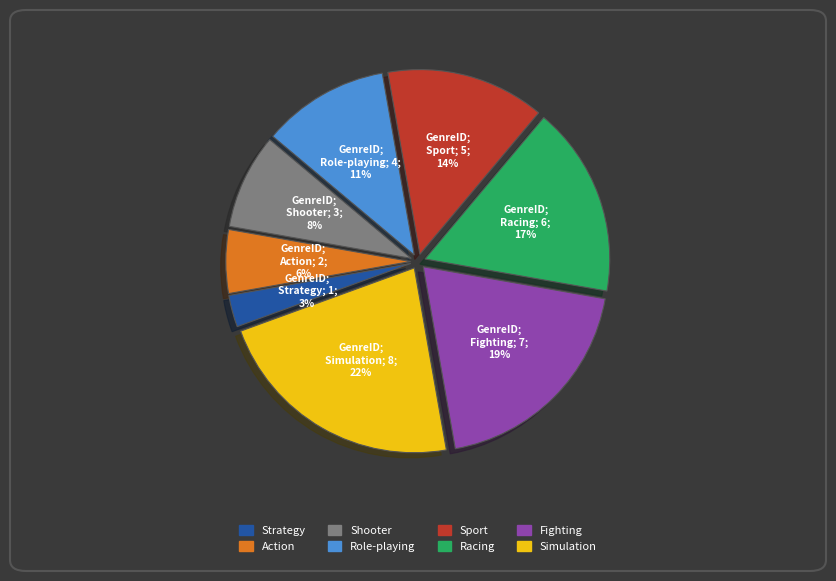

Which slice is the smallest?

Strategy